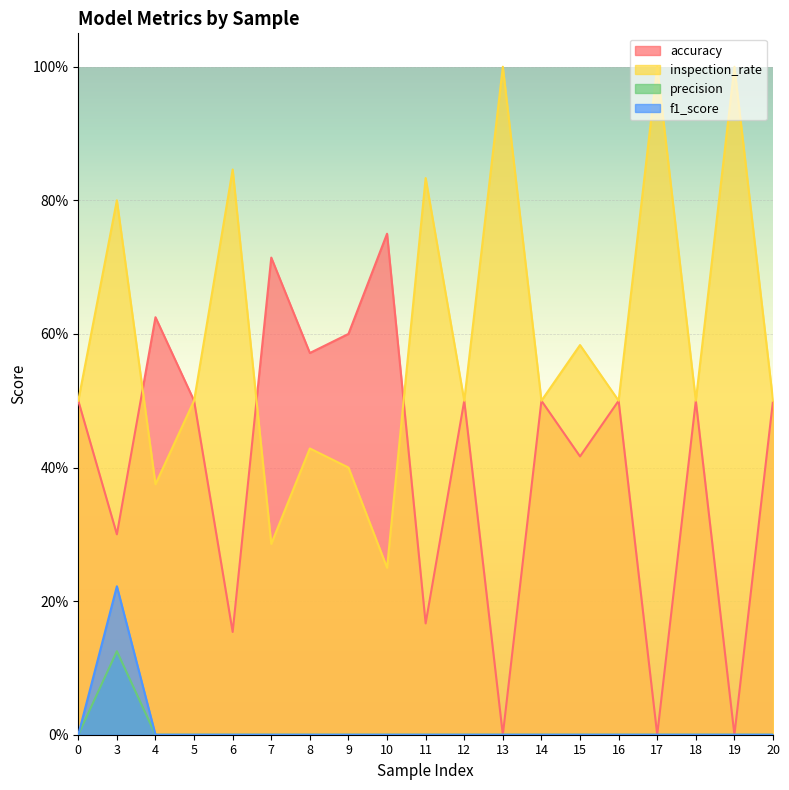

At which label does precision reach its peak?

3